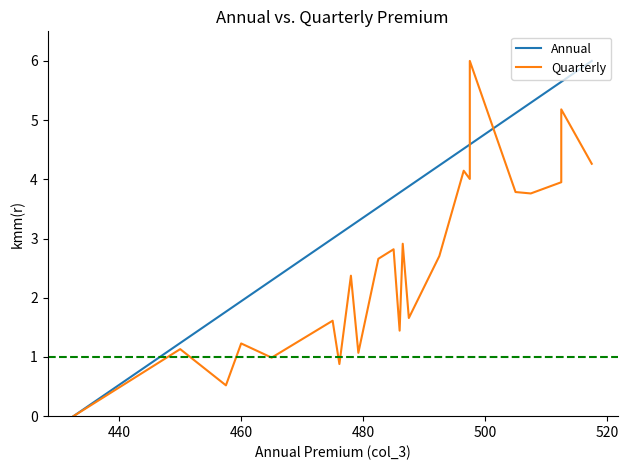

What is the spread (max minus min) of values at 440?

0.1